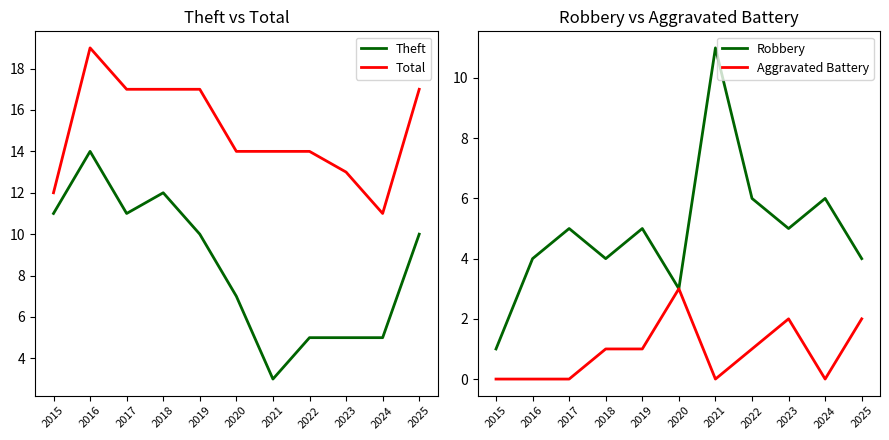

What is the difference between the maximum and minimum values in the Aggravated Battery series?

3